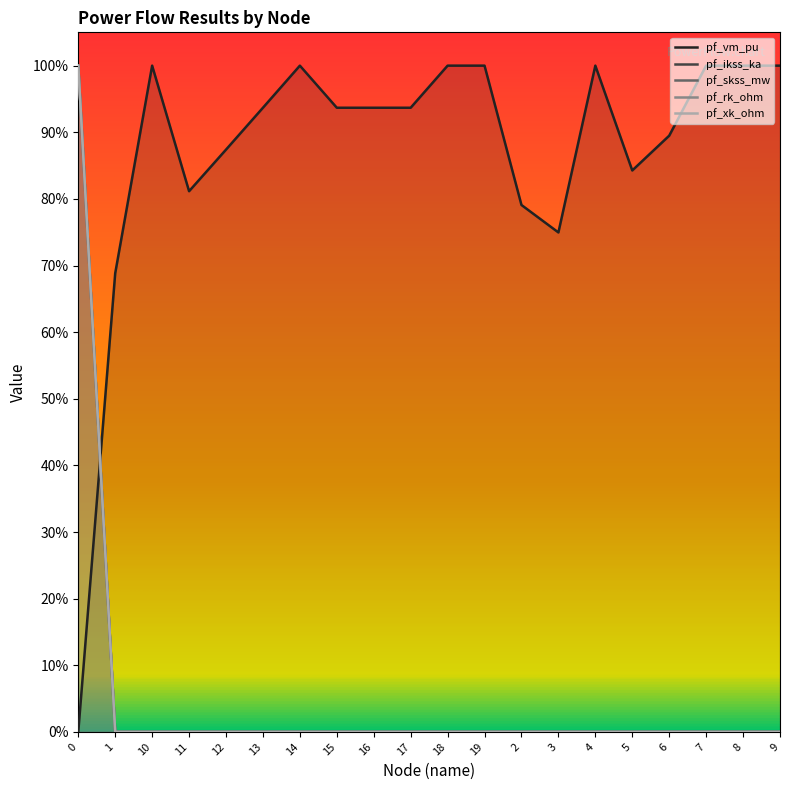

What is the average value of the pf_xk_ohm series?

0.1